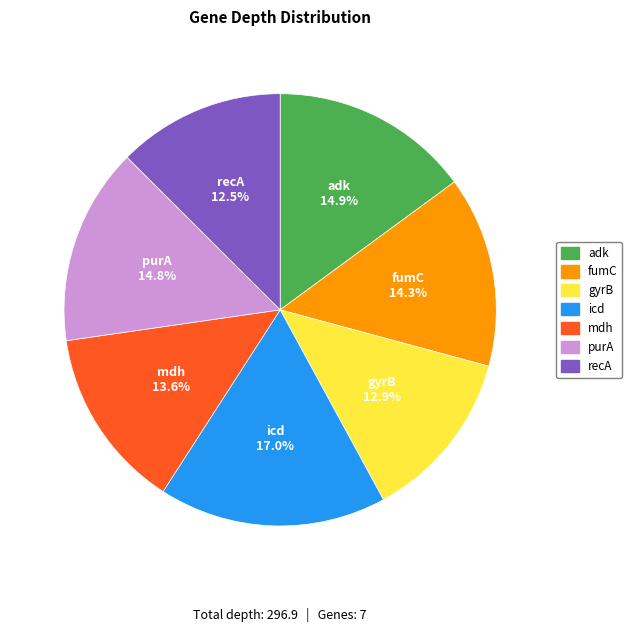

To the nearest percent, what percentage of the pie is adk?

15%